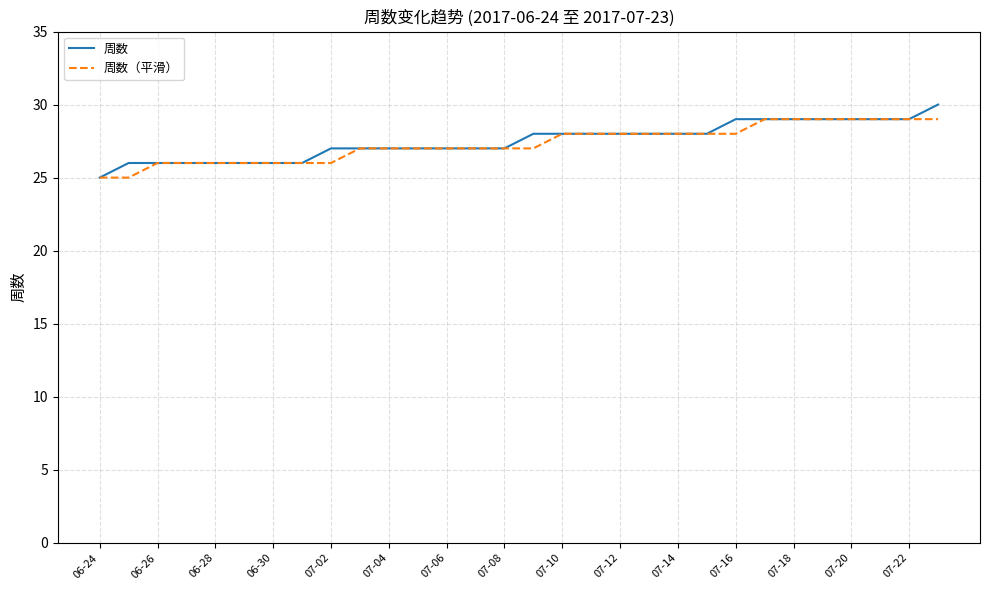

What is the minimum value shown in the chart?

25